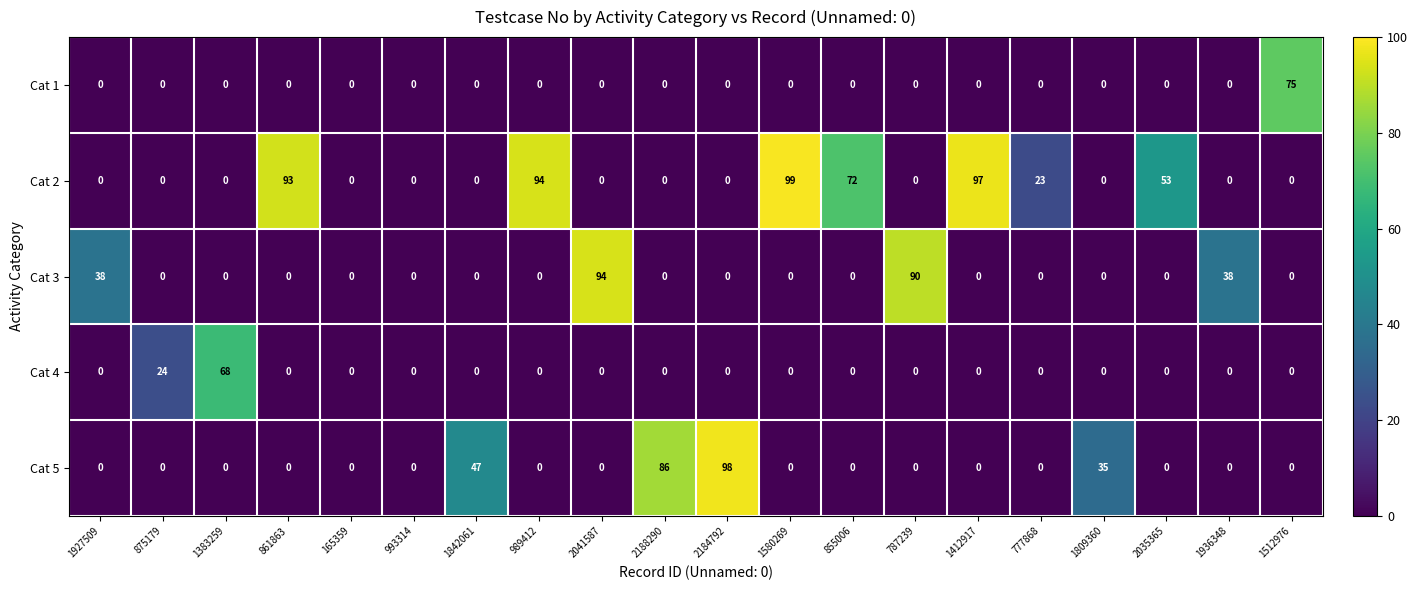

Which series changed the most between 2188290 and 777868?

Cat 5